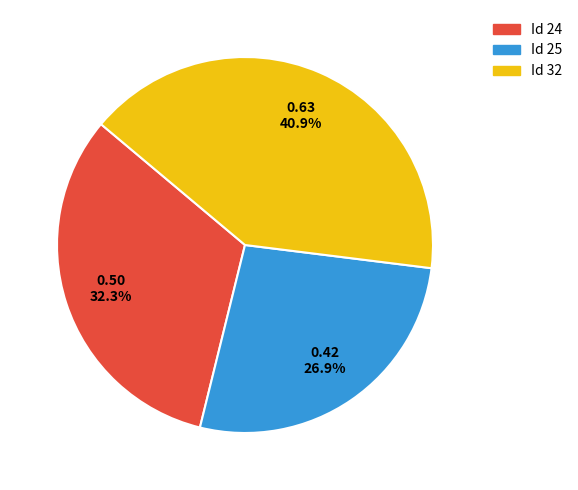

Does any single category account for the majority?

No